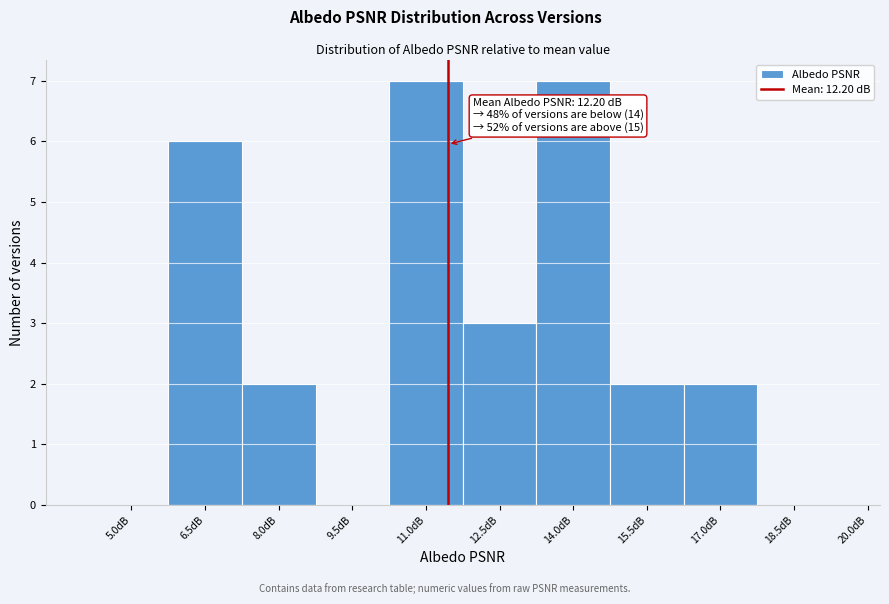

Reading left to right, transcribe all the data shown in this chart.

5.0dB=0	6.5dB=6	8.0dB=2	9.5dB=0	11.0dB=7	12.5dB=3	14.0dB=7	15.5dB=2	17.0dB=2	18.5dB=0	20.0dB=0